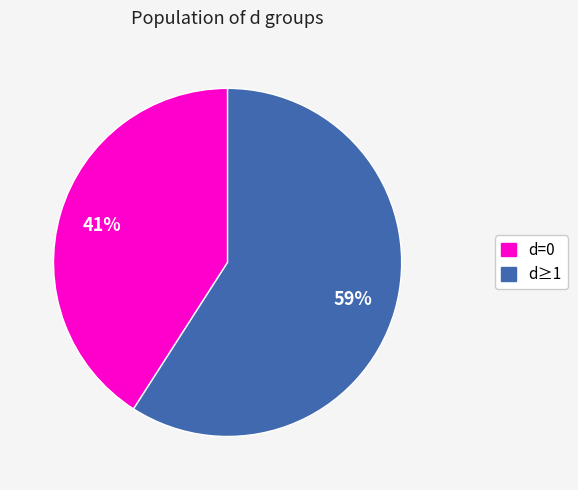

Which slice represents more than half of the pie?

d≥1